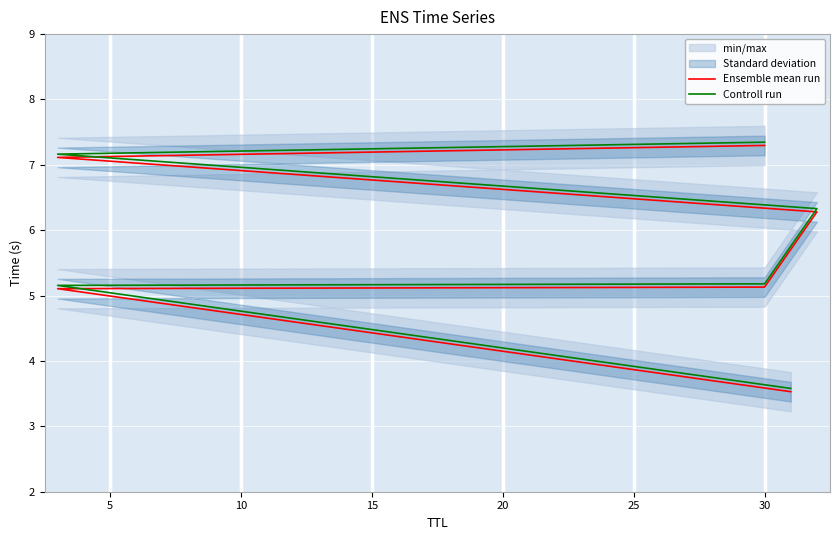

True or false: Controll run has a value of 7.2 at 20.

True